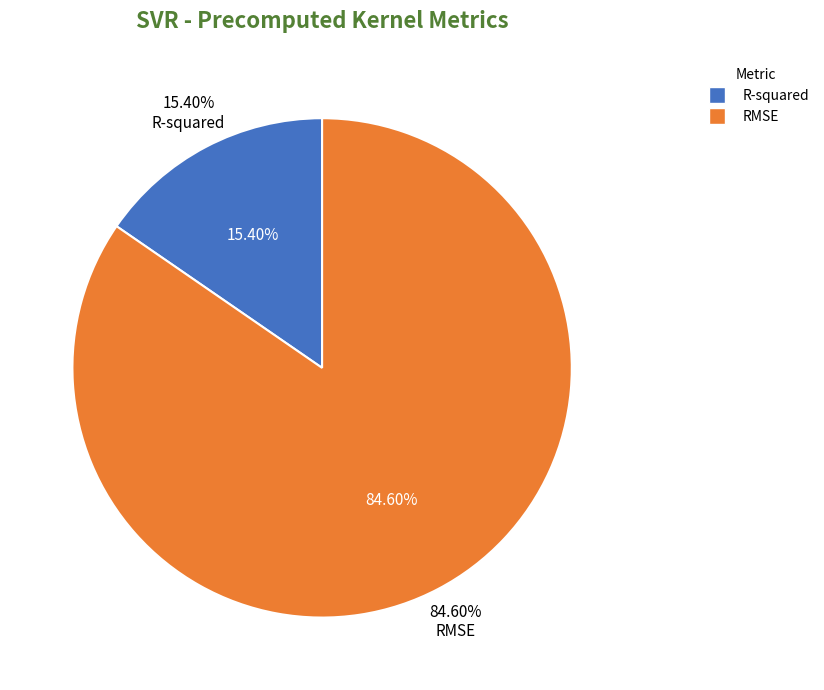

Which slice represents more than half of the pie?

RMSE